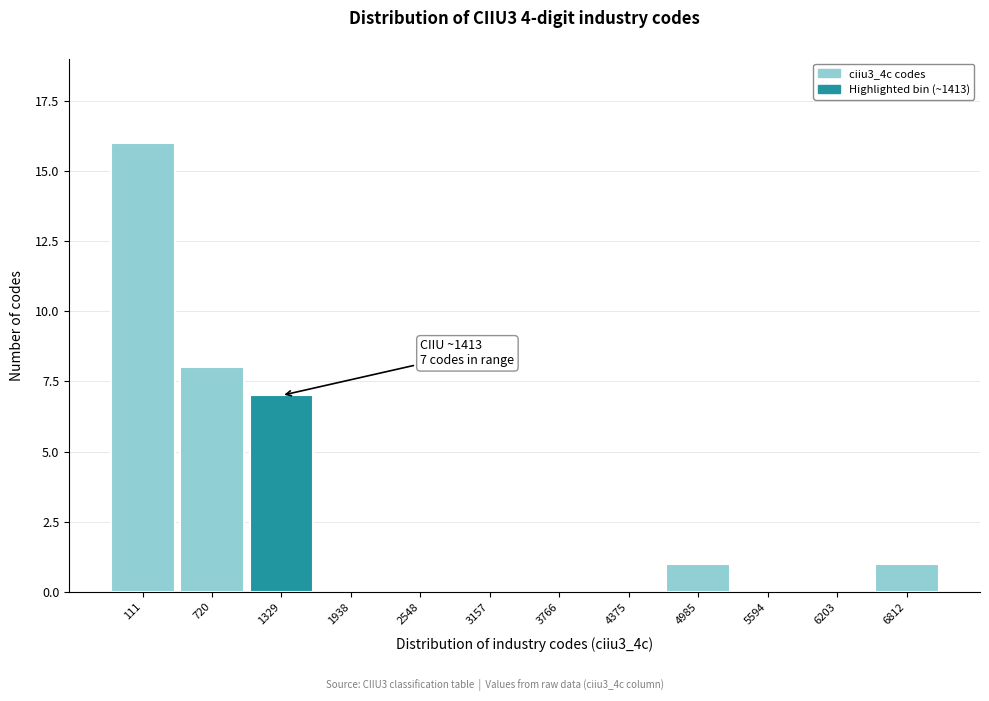

Reading left to right, transcribe all the data shown in this chart.

111=16	720=8	1329=7	1938=0	2548=0	3157=0	3766=0	4375=0	4985=1	5594=0	6203=0	6812=1